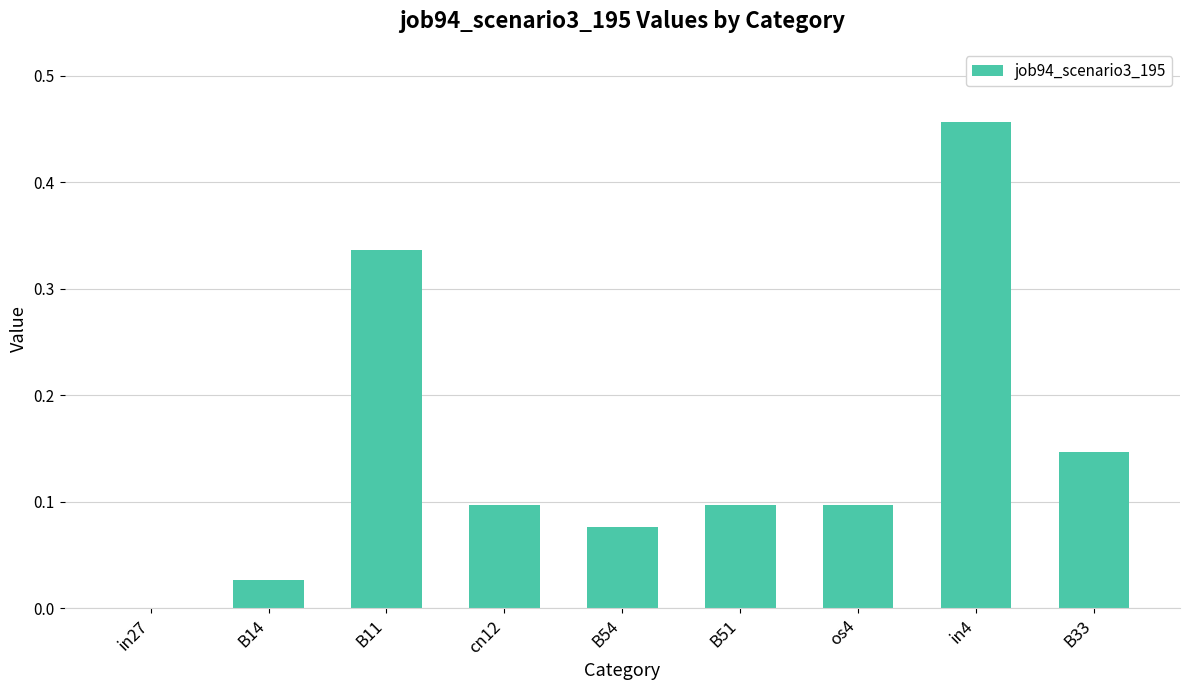

The value at in4 is 0.1. True or false?

False